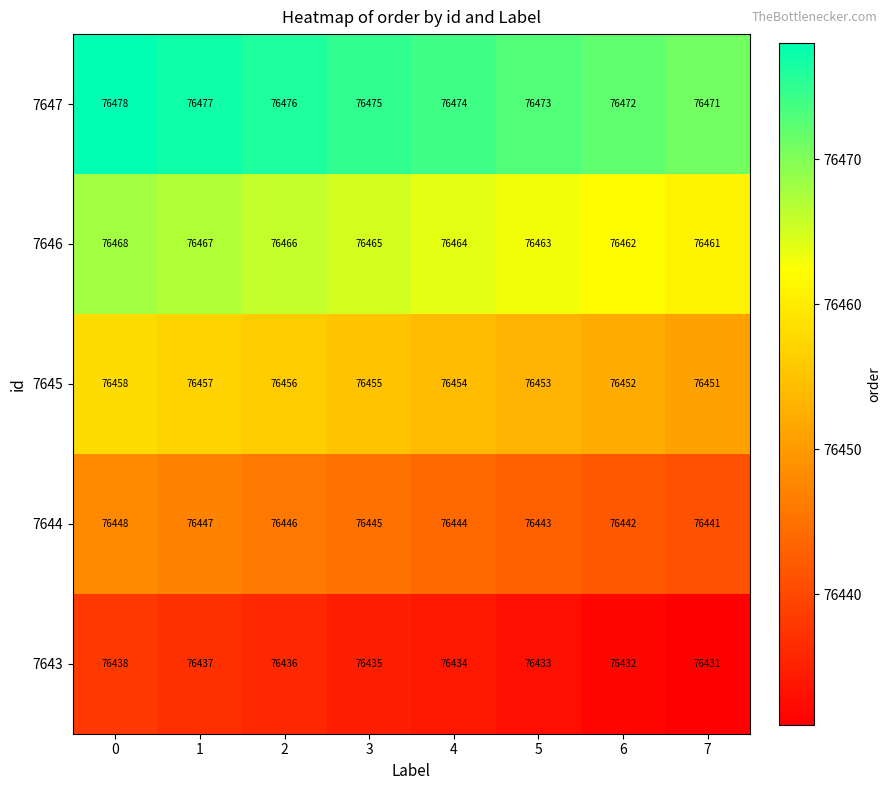

Rank the series by their average value, from highest to lowest.

7647, 7646, 7645, 7644, 7643